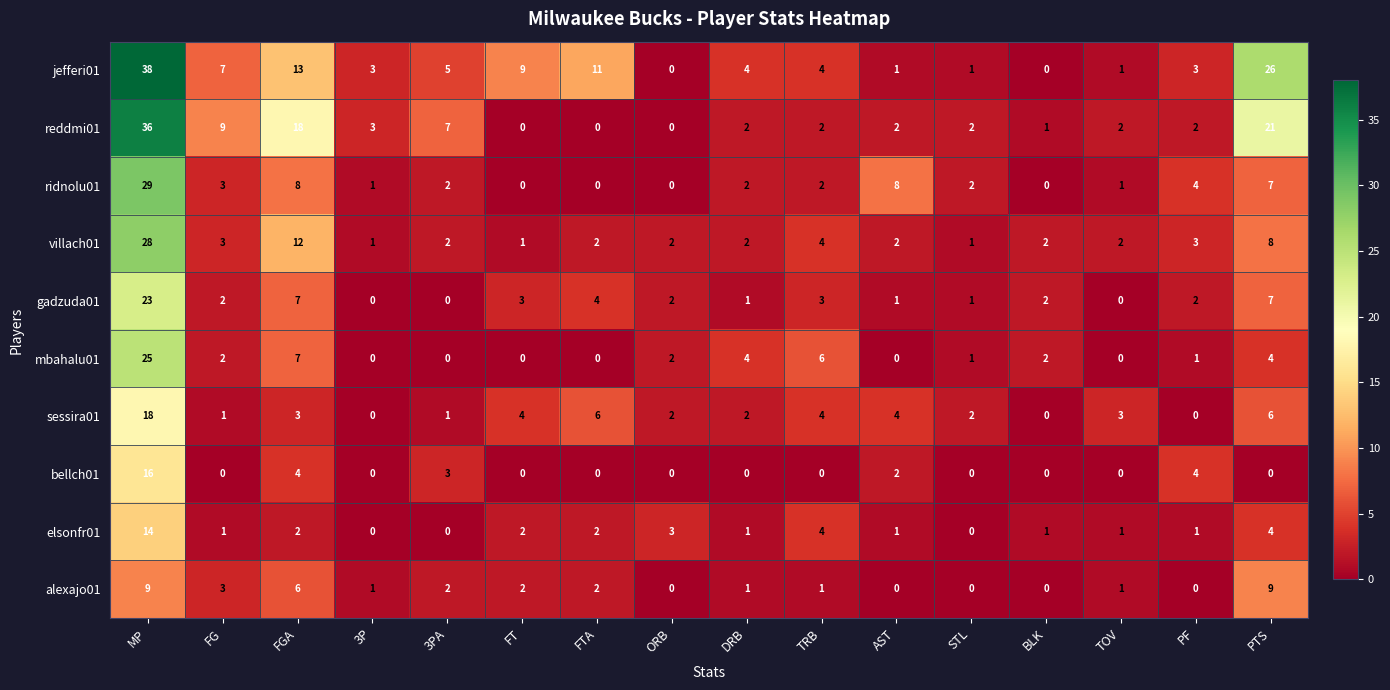

The villach01 series shows 2 at TOV. True or false?

True